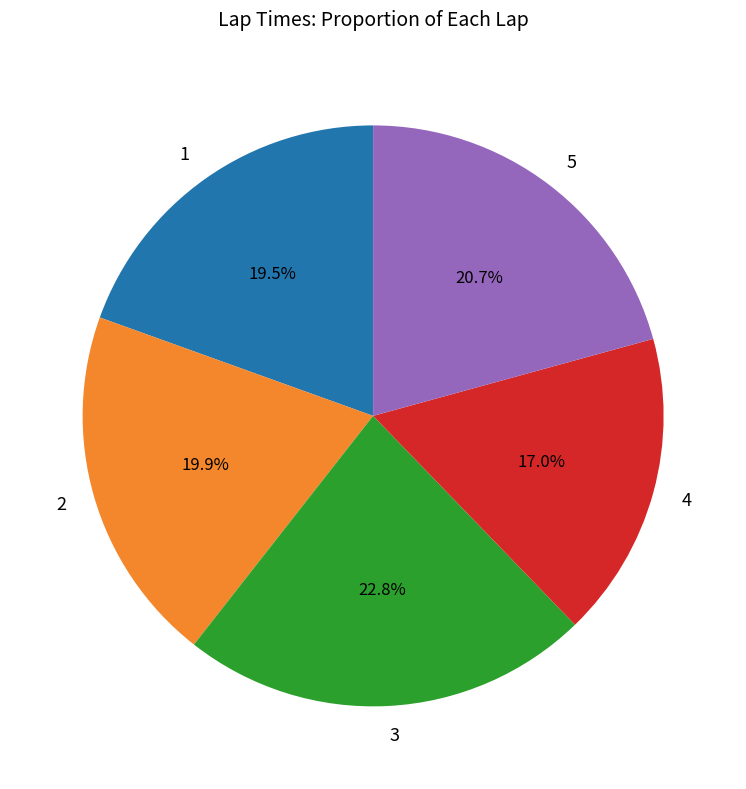

How much of the chart is everything except 2?

80.1%